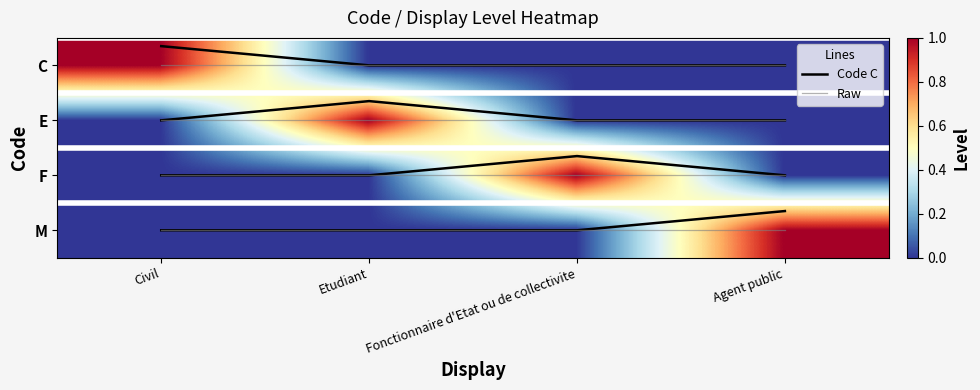

What is the sum of all F values?

1.0